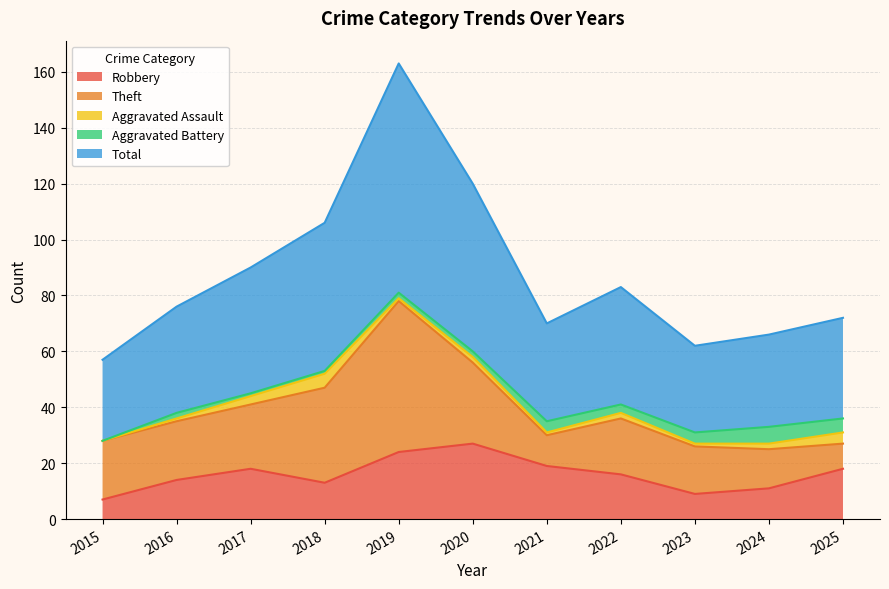

What is the difference between the second highest and second lowest values in the Aggravated Assault series?

3